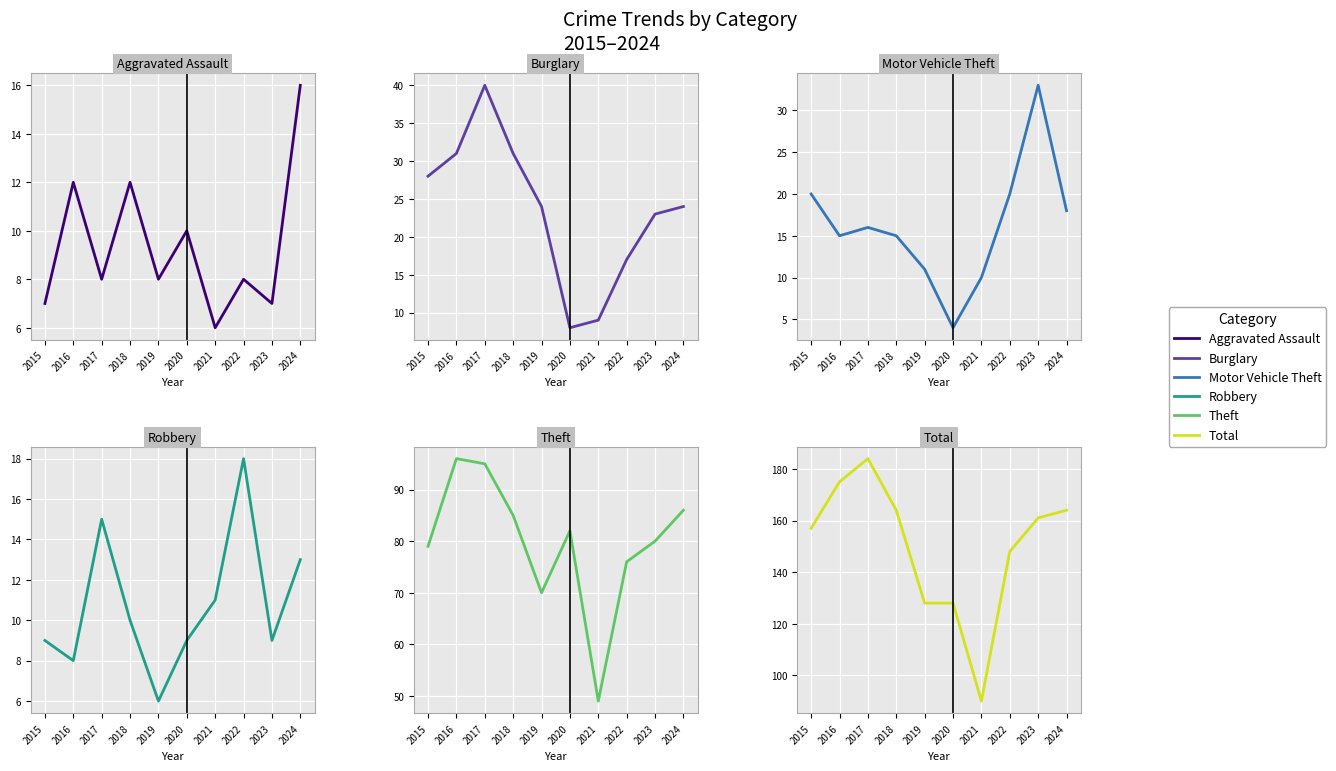

Is it true that Robbery equals 14 at 2023?

False